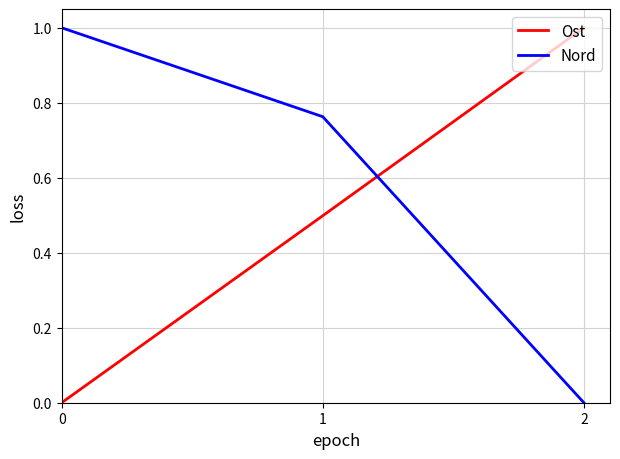

Is it true that Nord equals 1.3 at 1?

False